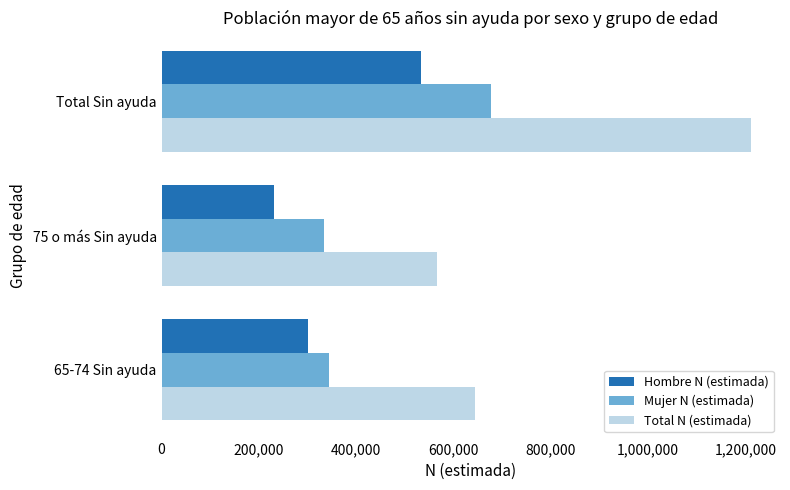

Is the value of Hombre N (estimada) at Total Sin ayuda greater than the value of Total N (estimada) at Total Sin ayuda?

No